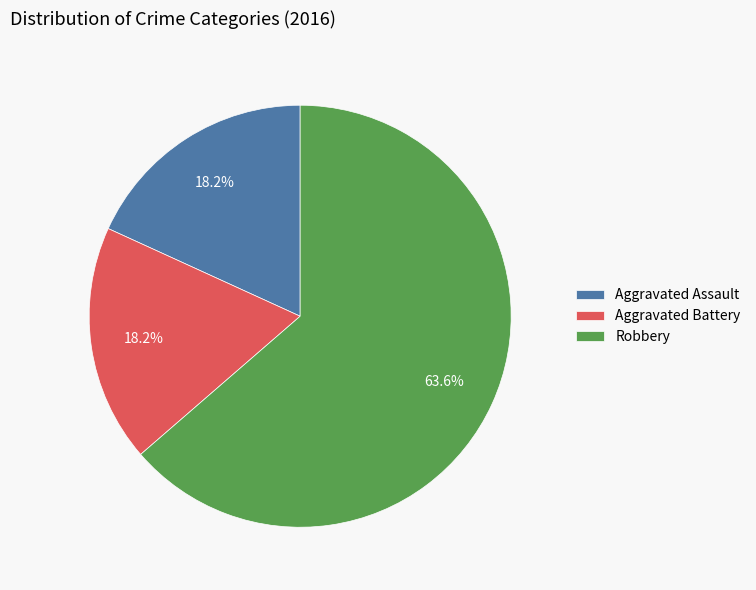

The Aggravated Assault slice represents 18% of the pie. True or false?

True